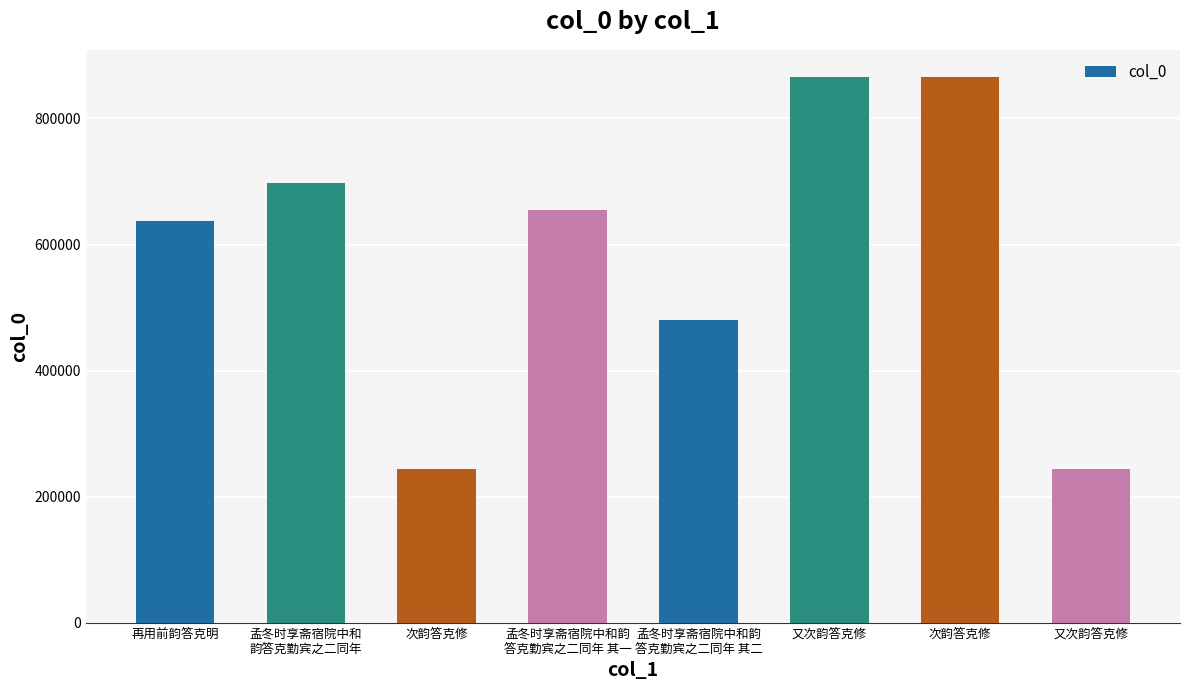

How many data points are less than 655070?

4